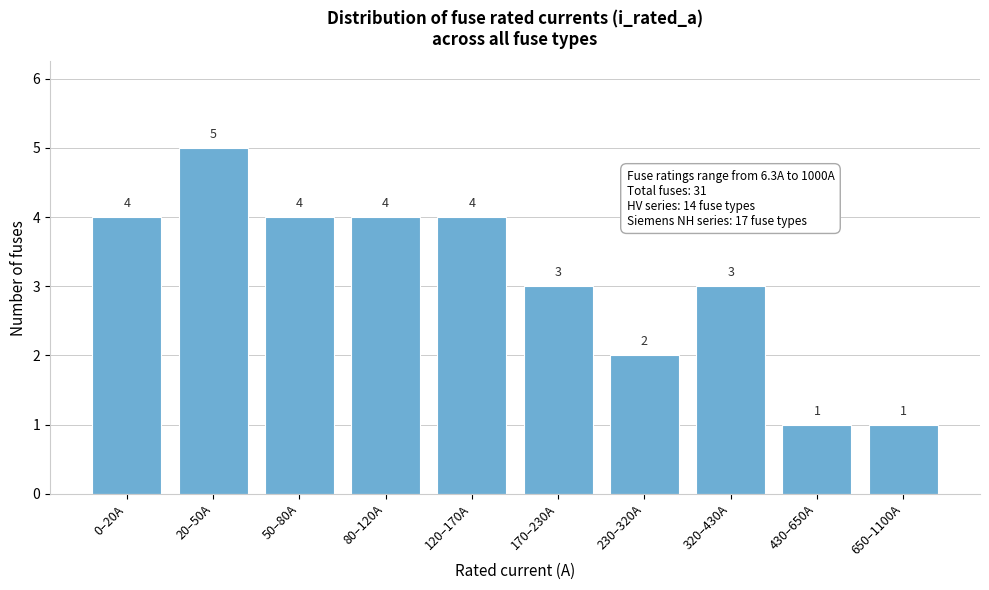

Reading right to left, transcribe all the data shown in this chart.

650–1100A=1	430–650A=1	320–430A=3	230–320A=2	170–230A=3	120–170A=4	80–120A=4	50–80A=4	20–50A=5	0–20A=4